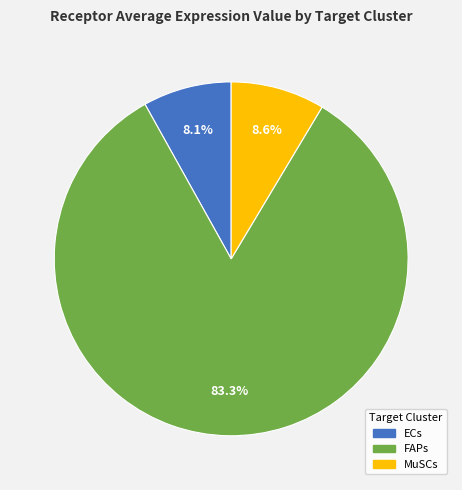

What is the largest slice in the pie chart?

FAPs